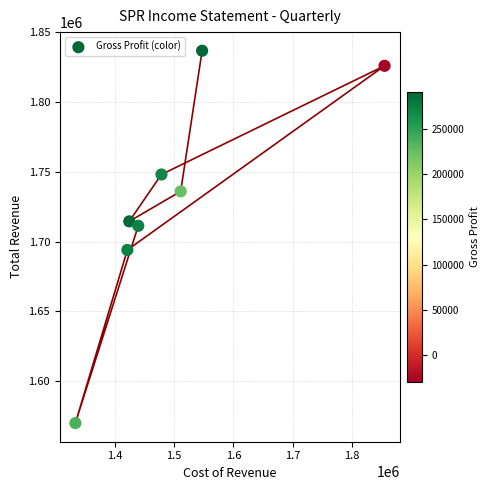

What is the average X value?

1501212